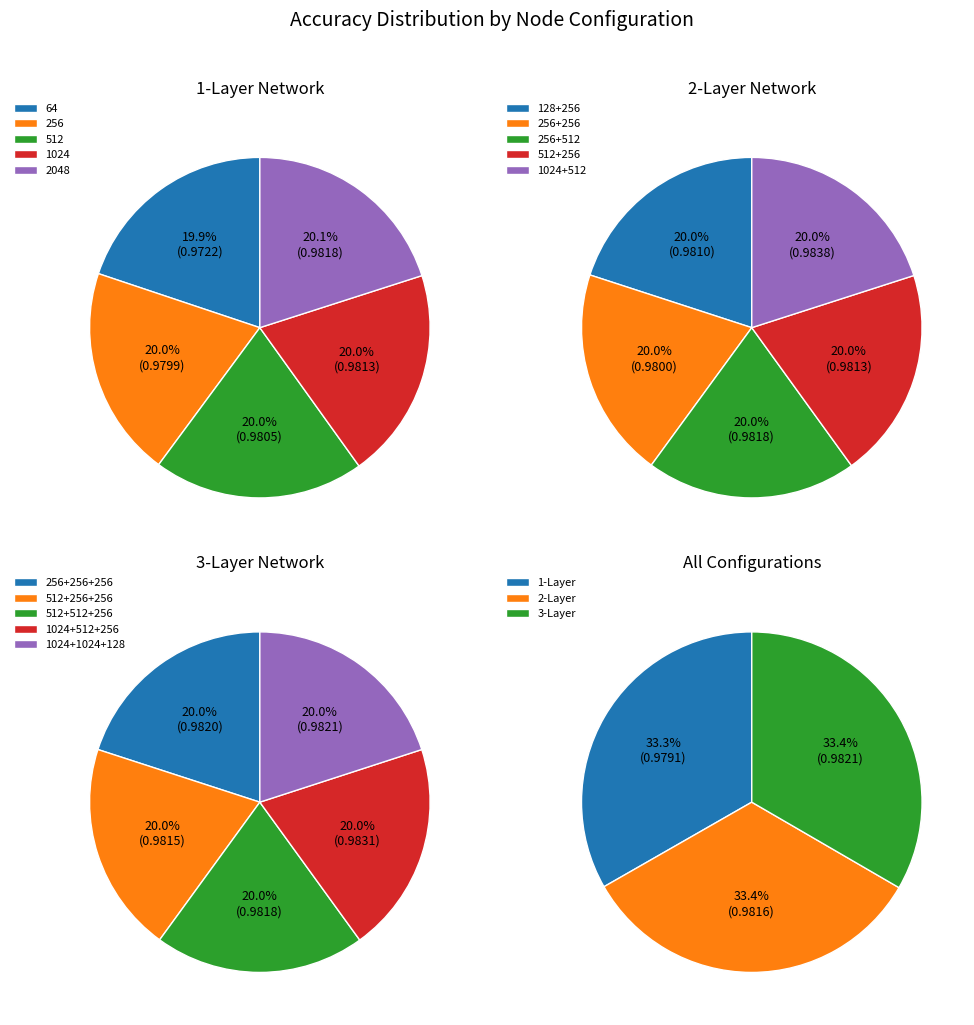

Is it true that 2048+ nodes is 10% of the pie?

False